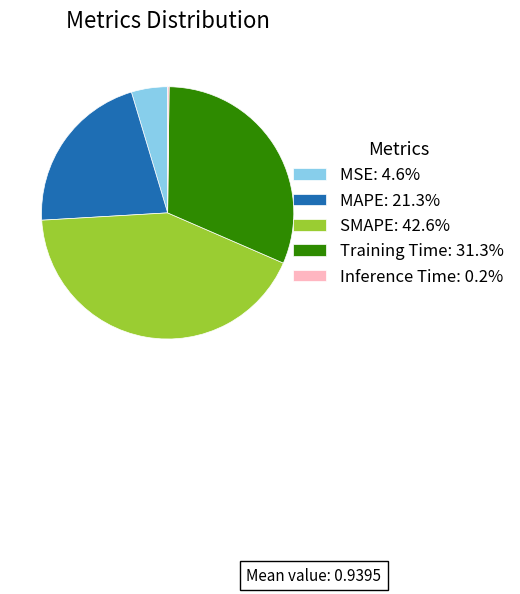

Which slice is the largest?

SMAPE